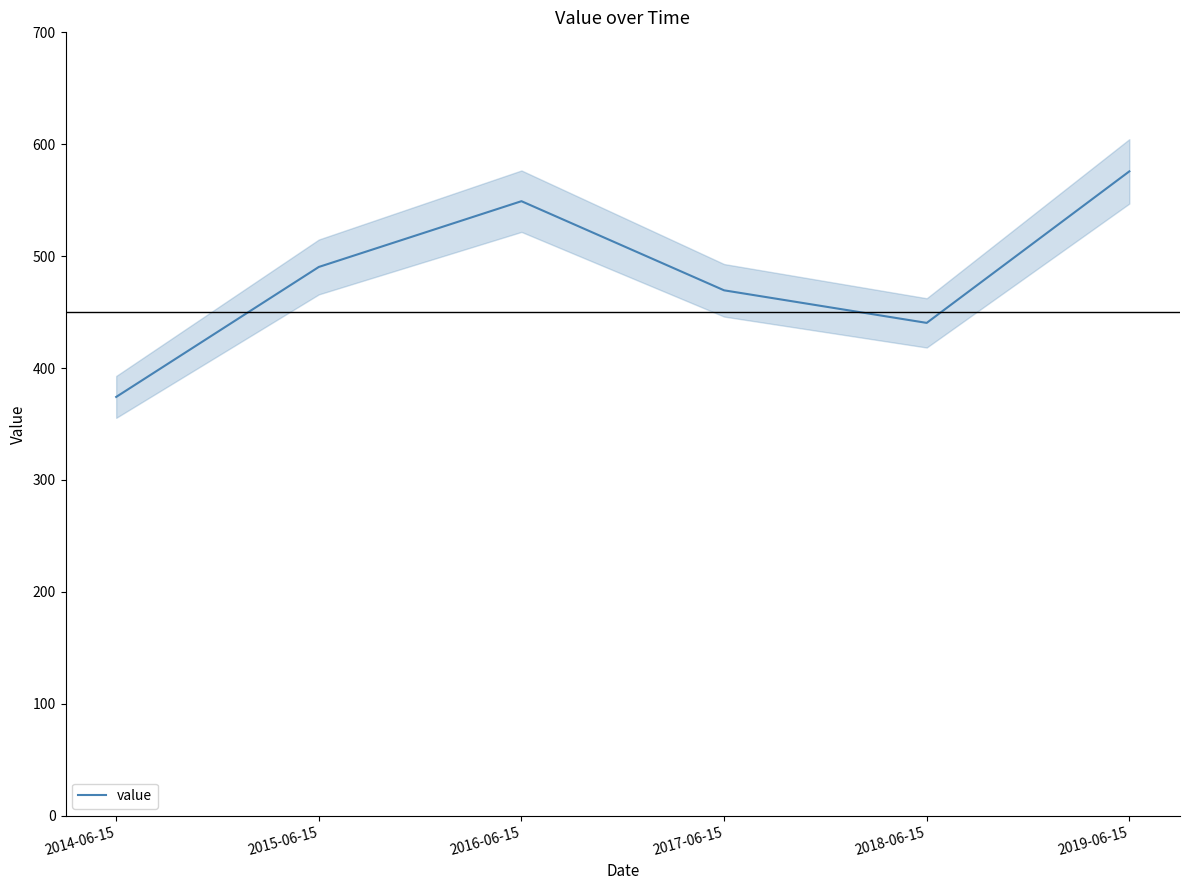

List the labels in order of value, largest first.

2019-06-15, 2016-06-15, 2015-06-15, 2017-06-15, 2018-06-15, 2014-06-15